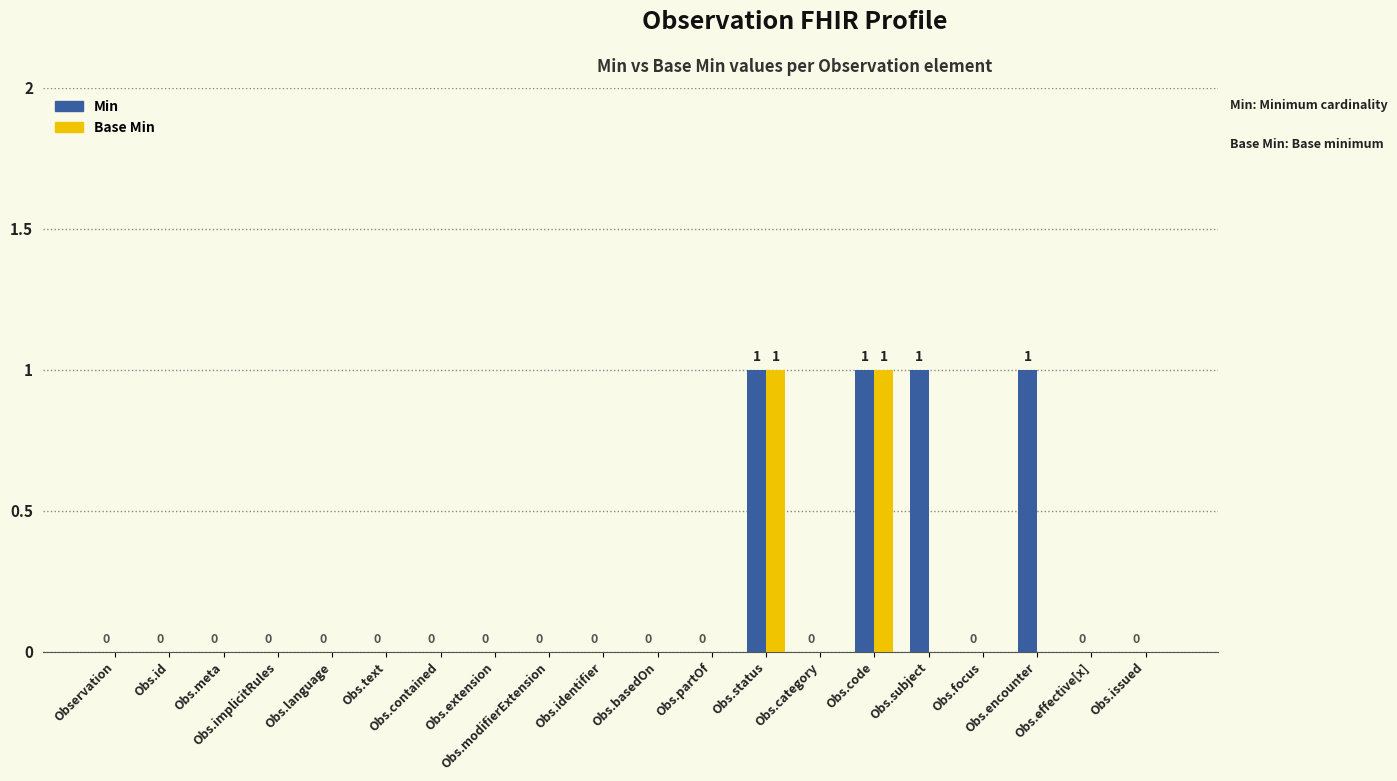

What is the sum of all Min values?

4